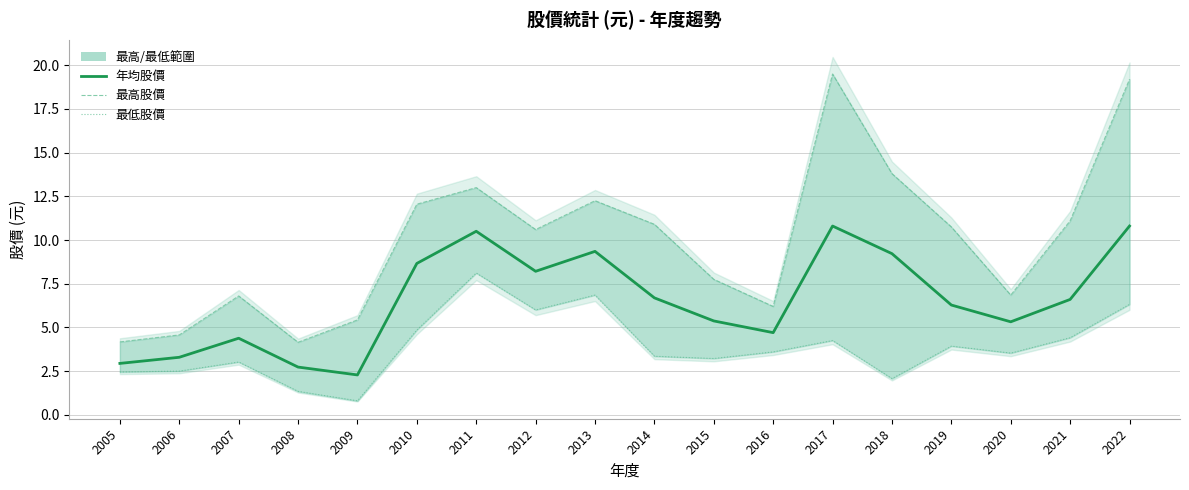

In 最低股價, how many points are lower than both neighbors (excluding endpoints)?

5